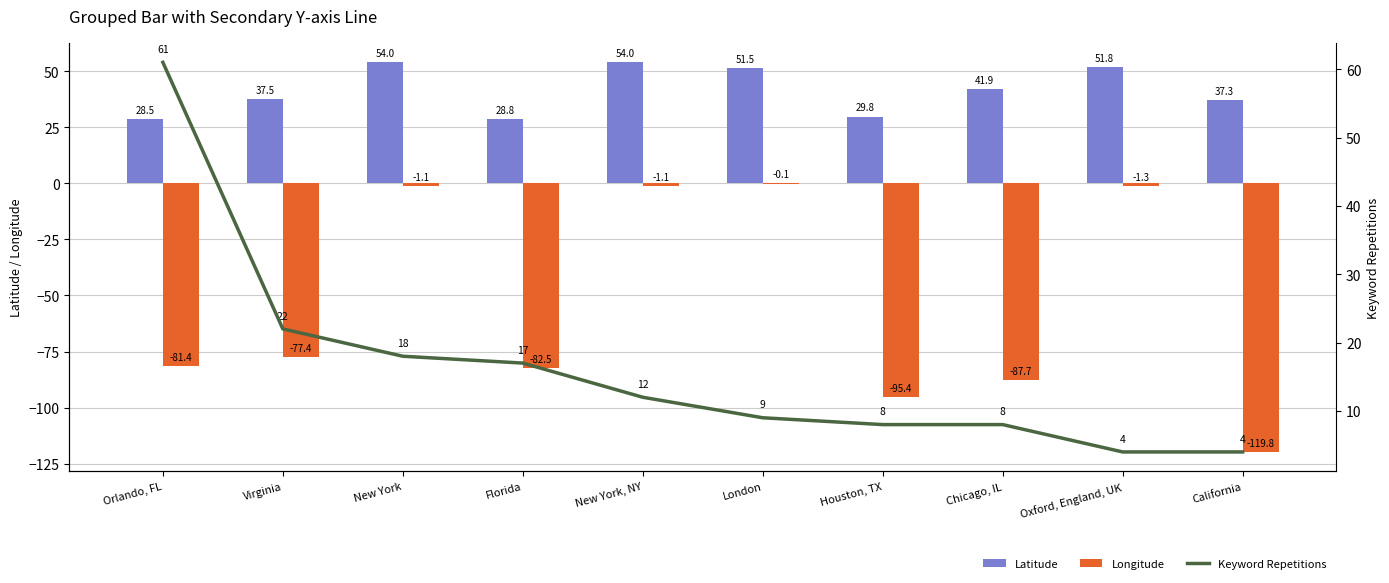

Which series changed the most between New York, NY and Oxford, England, UK?

Keyword Repetitions